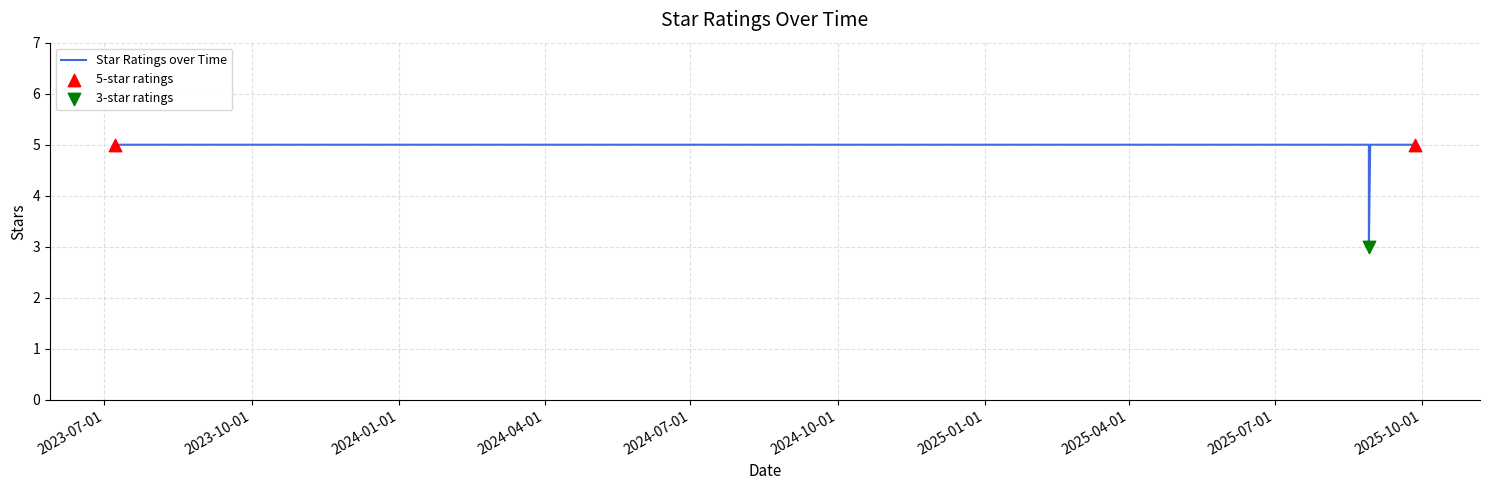

What is the greatest value displayed?

5